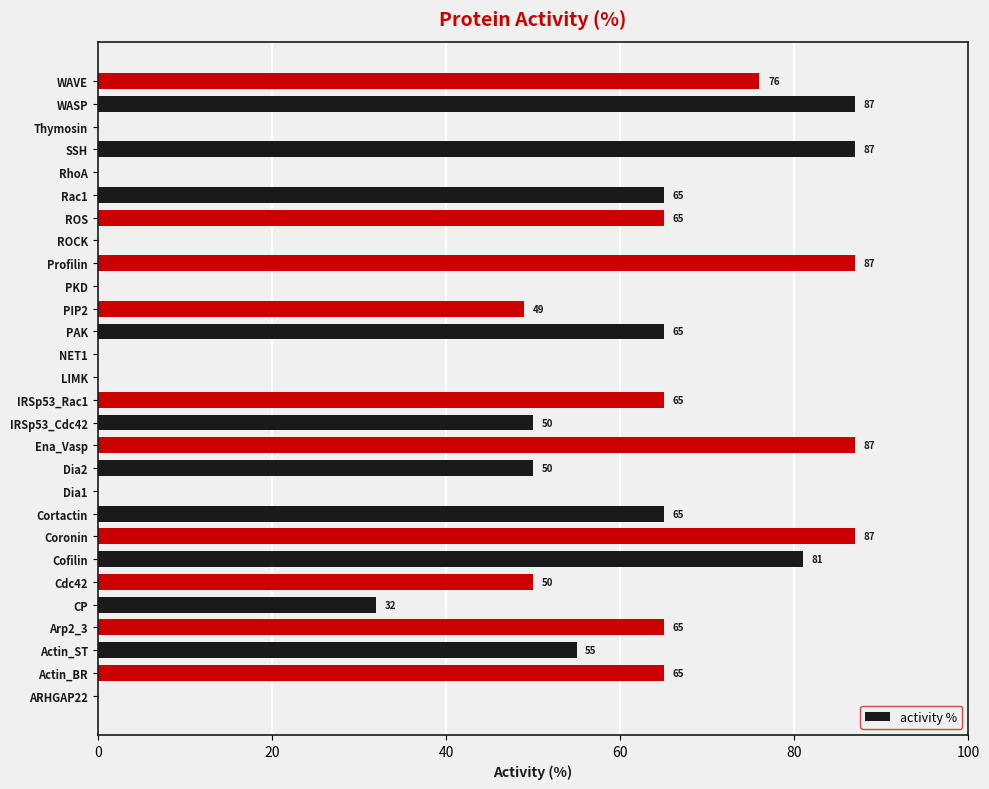

What is the maximum value shown in the chart?

87